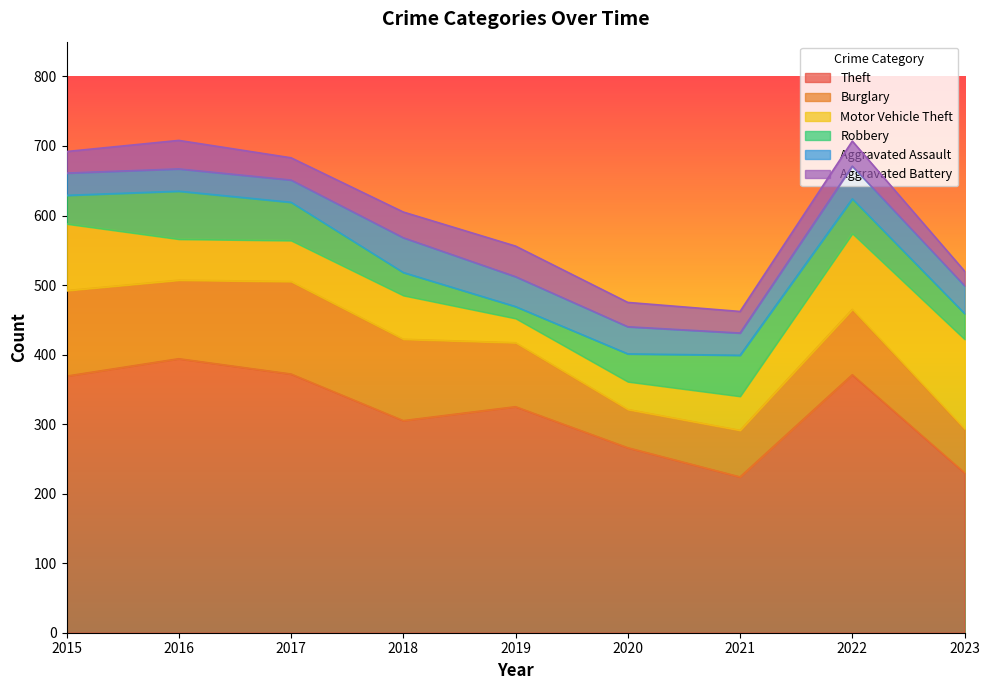

How many values in the Aggravated Battery series exceed 35?

4